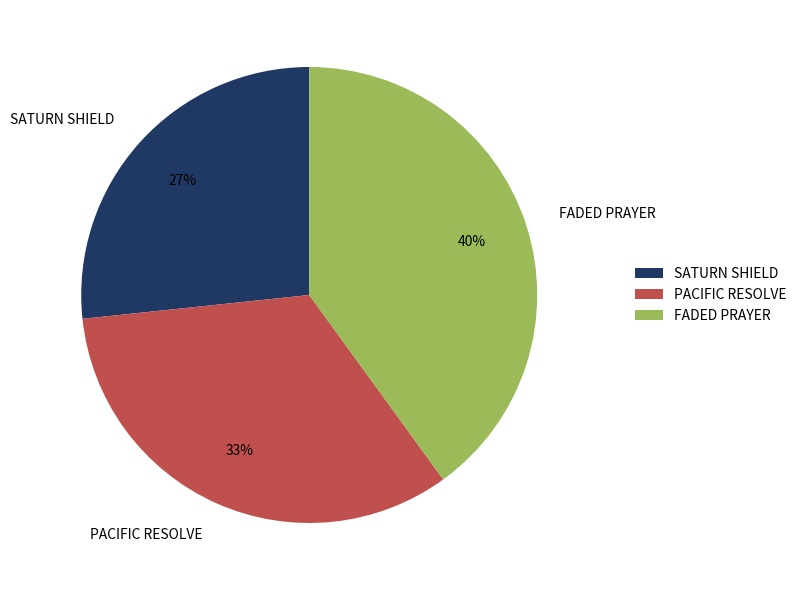

Which slice is the largest?

FADED PRAYER